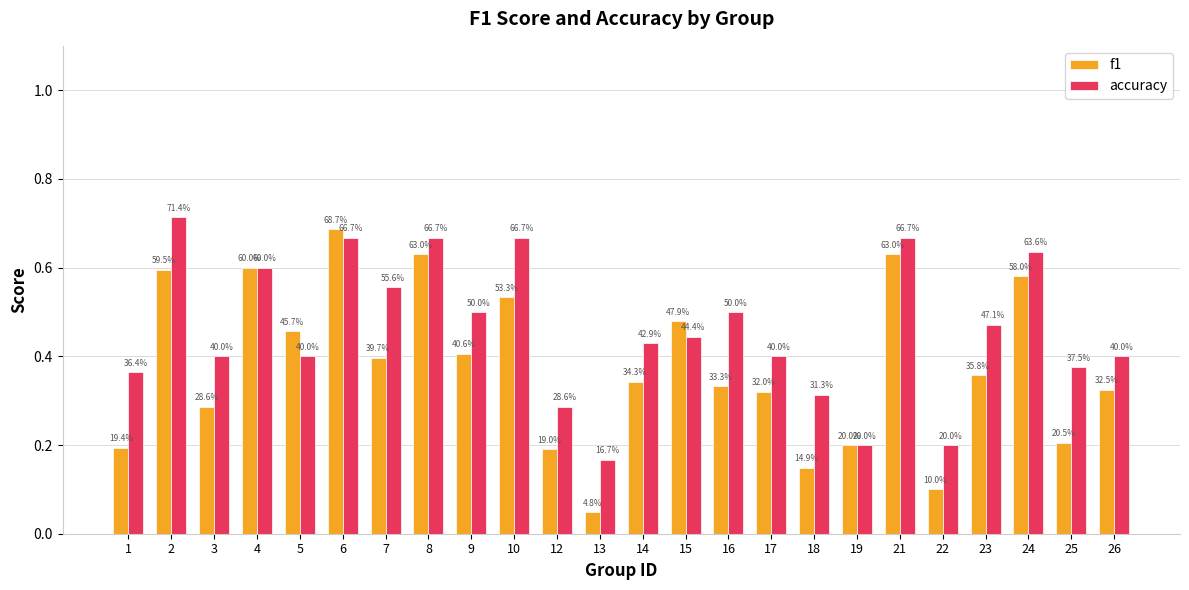

What is the difference between the second highest and second lowest values in the f1 series?

0.5